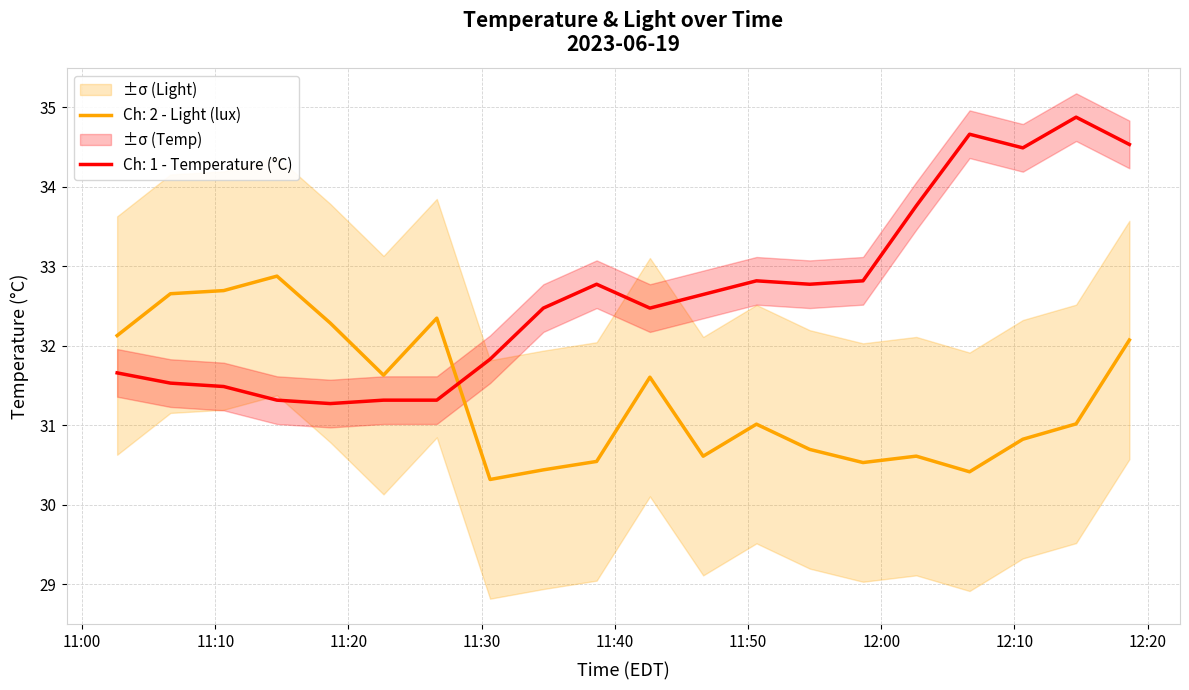

Rank the series at 2023-06-19 11:38:38 from highest to lowest value.

Ch: 1 - Temperature (C), Ch: 2 - Light (lux)